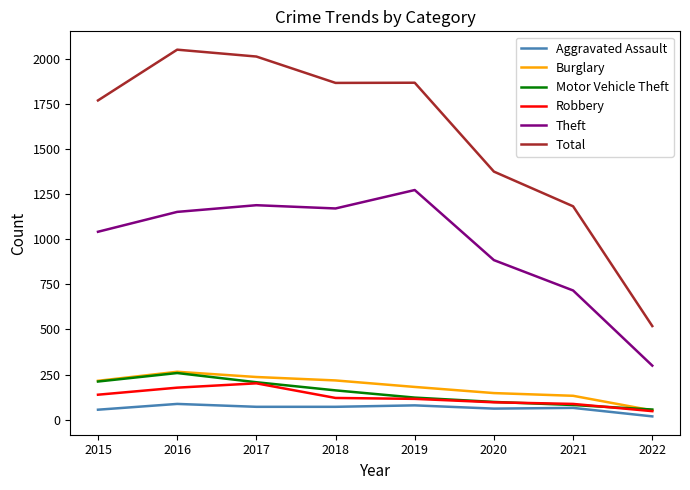

Is the value of Burglary at 2016 greater than the value of Theft at 2016?

No